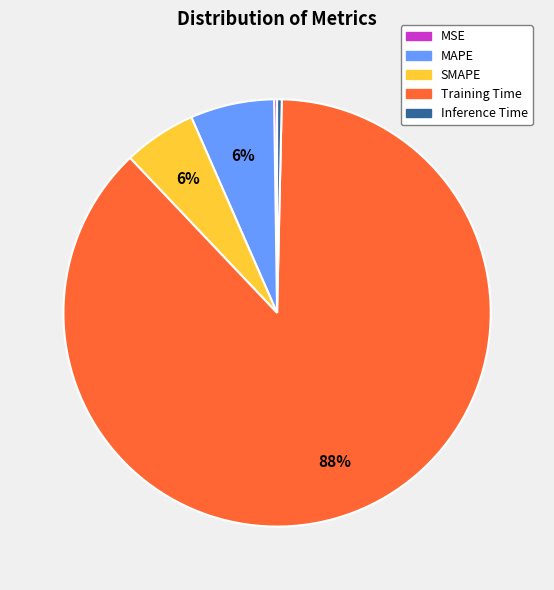

To the nearest percent, what percentage of the pie is MAPE?

6%